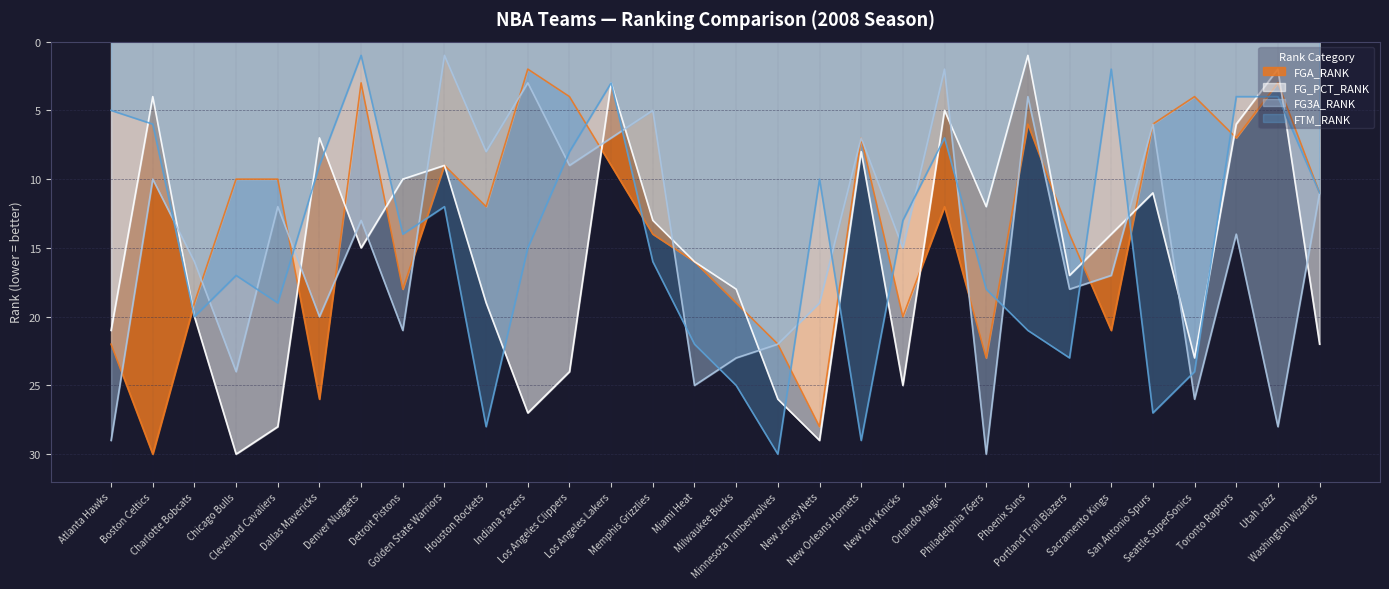

Is the value of FGA_RANK at Houston Rockets greater than the value of FG_PCT_RANK at Portland Trail Blazers?

No